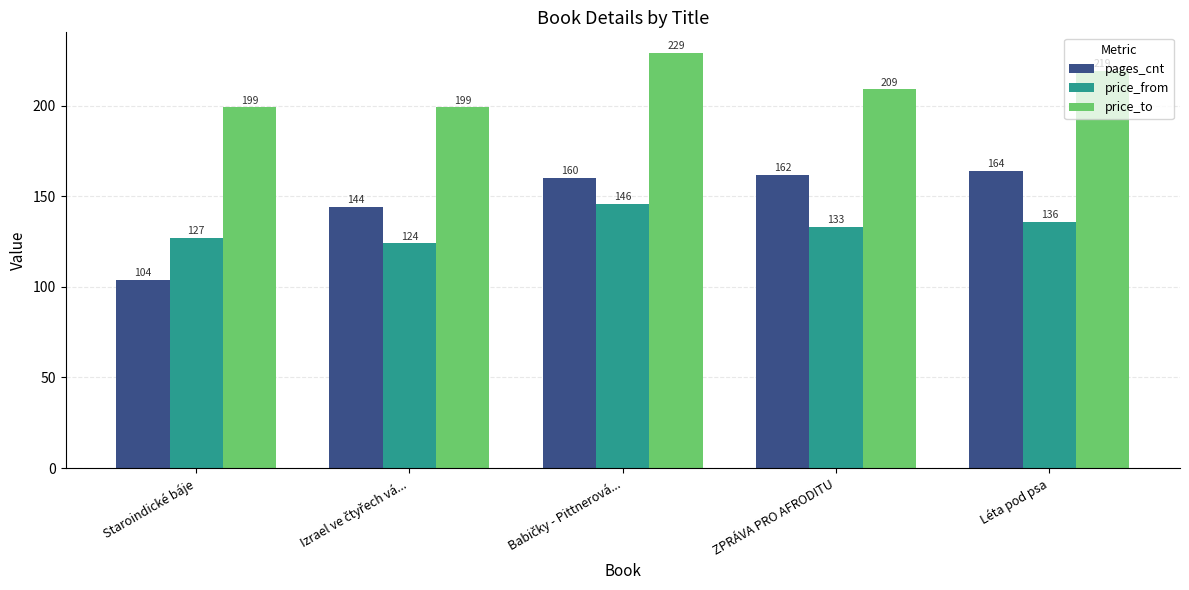

Between ZPRÁVA PRO AFRODITU and Léta pod psa, which series saw the biggest shift?

price_to